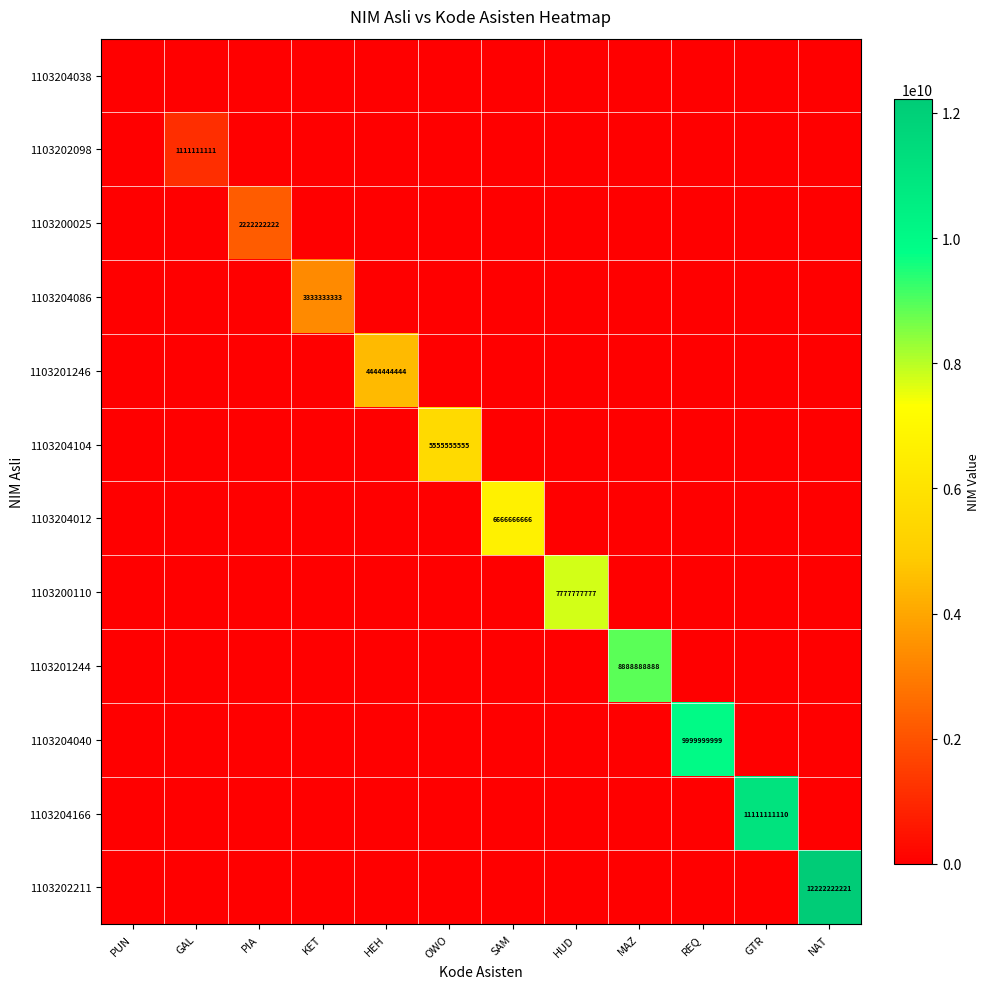

What is the difference between the highest and lowest values at NAT?

12222222221